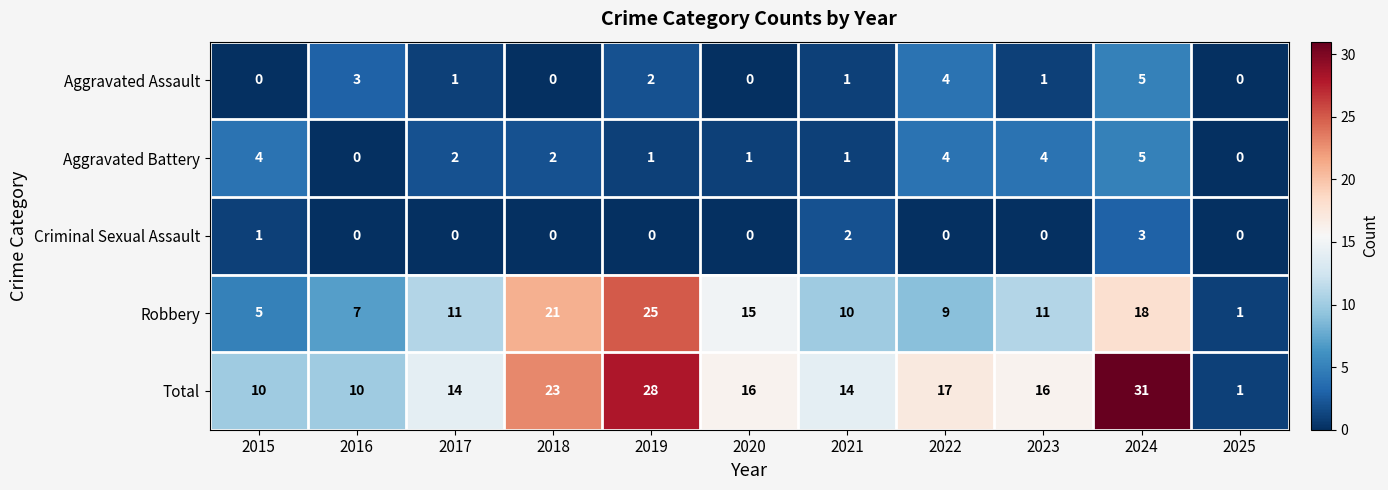

What is the highest value of the Total series?

31